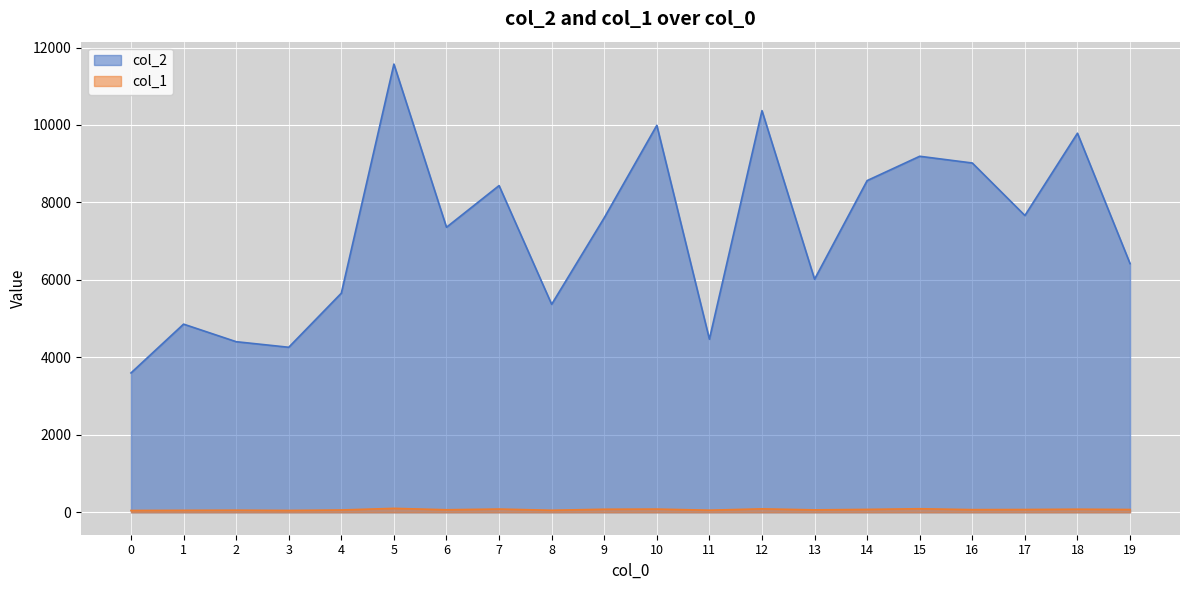

List the series in order of their overall mean, highest first.

col_2, col_1